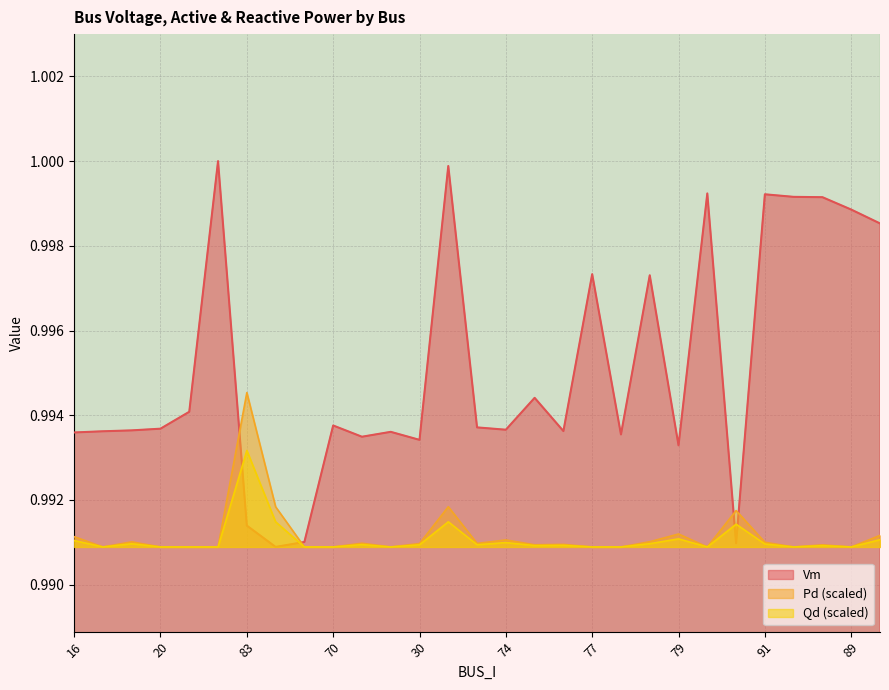

The value of Vm at 17 is 1.0. True or false?

True